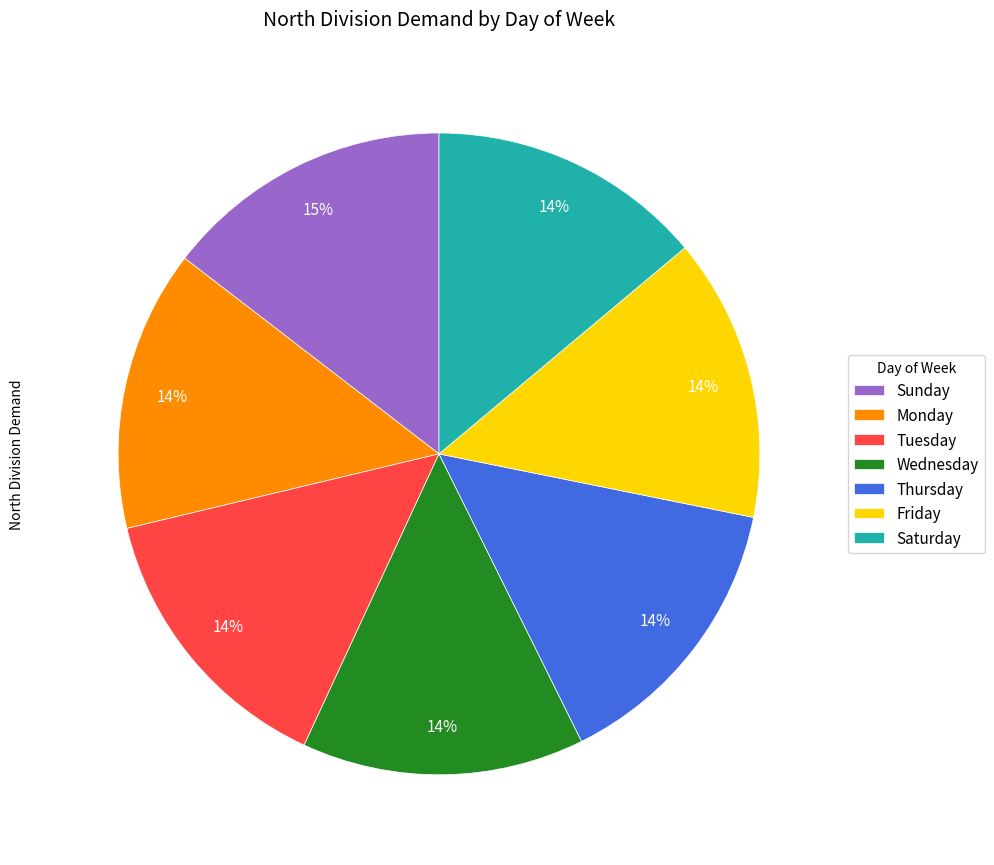

What percentage is the Monday slice, to the nearest percent?

14%